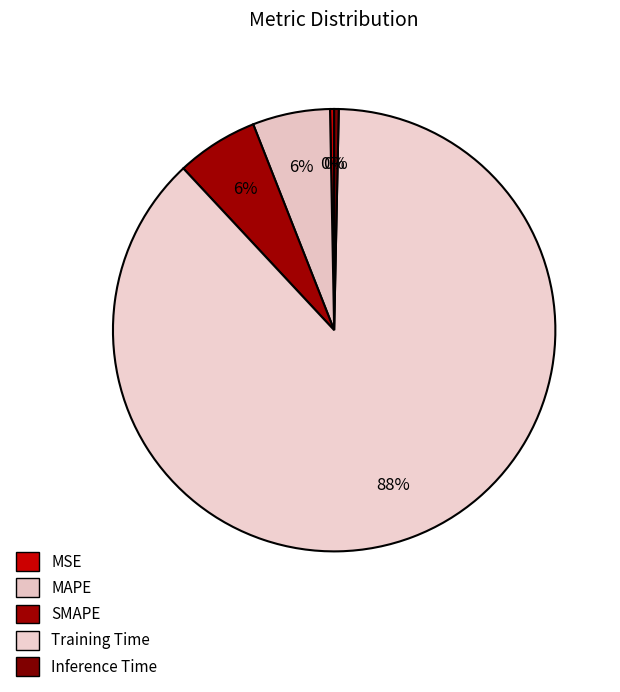

To the nearest percent, what is the combined percentage of MAPE and SMAPE?

12%